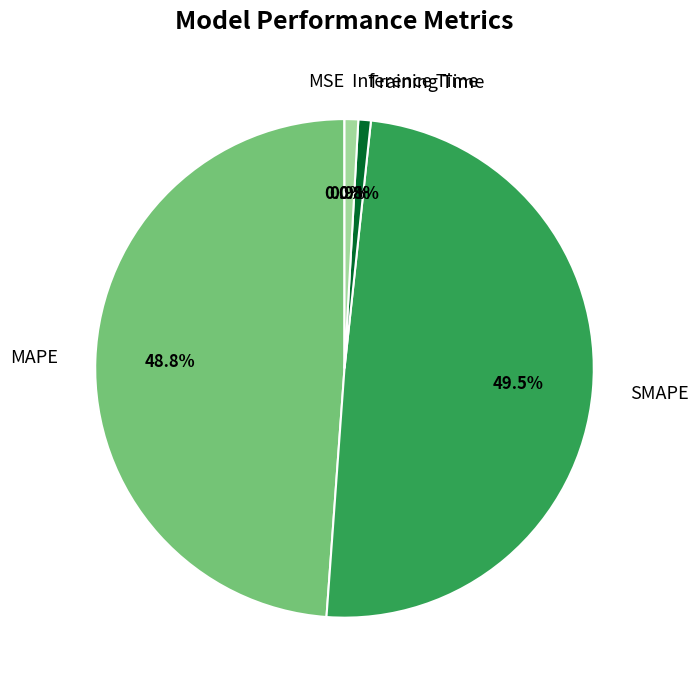

True or false: Inference Time accounts for 1% of the total.

True